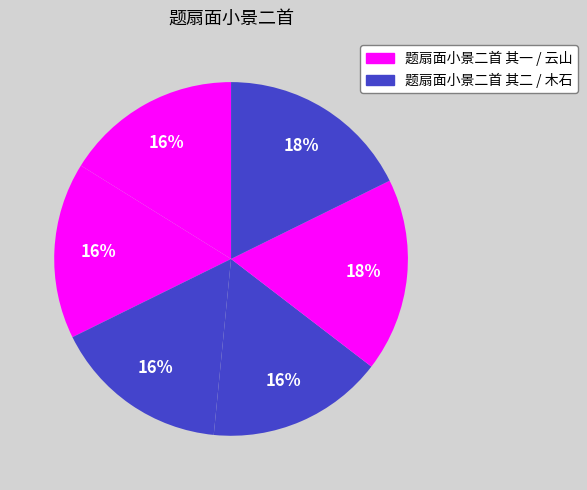

How many slices are in this pie chart?

6